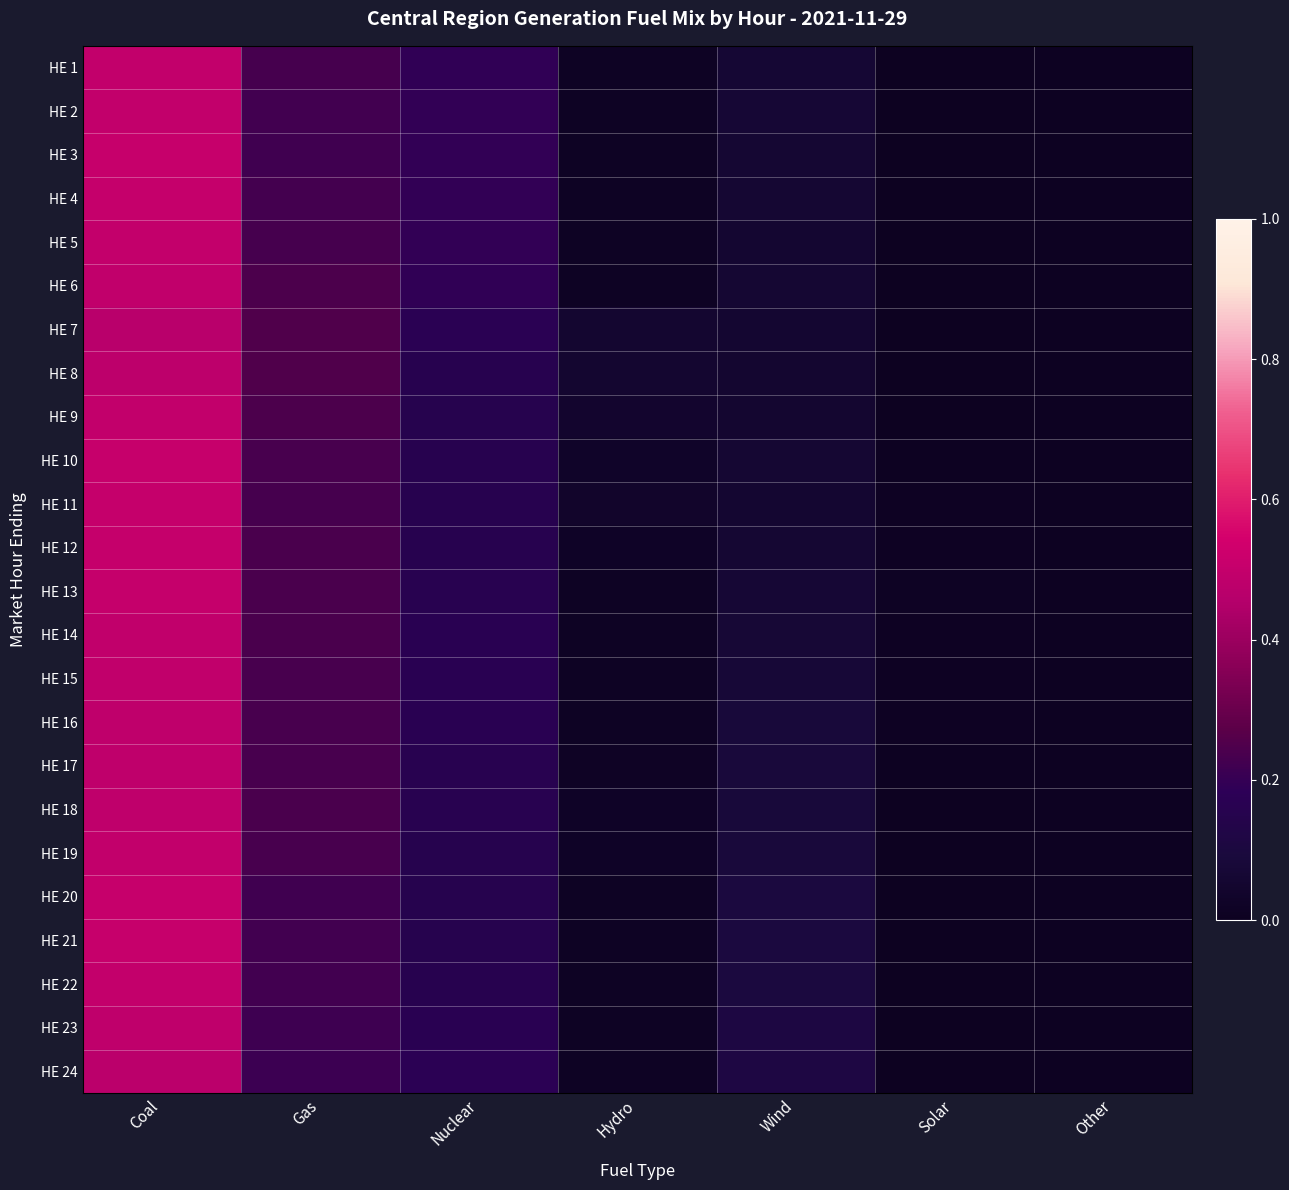

Reading right to left, extract all data points from this chart.

HE 1: Other=0.0	Solar=0.0	Wind=0.1	Hydro=0.0	Nuclear=0.2	Gas=0.2	Coal=0.5
HE 2: Other=0.0	Solar=0.0	Wind=0.1	Hydro=0.0	Nuclear=0.2	Gas=0.2	Coal=0.5
HE 3: Other=0.0	Solar=0.0	Wind=0.1	Hydro=0.0	Nuclear=0.2	Gas=0.2	Coal=0.5
HE 4: Other=0.0	Solar=0.0	Wind=0.1	Hydro=0.0	Nuclear=0.2	Gas=0.2	Coal=0.5
HE 5: Other=0.0	Solar=0.0	Wind=0.1	Hydro=0.0	Nuclear=0.2	Gas=0.2	Coal=0.5
HE 6: Other=0.0	Solar=0.0	Wind=0.1	Hydro=0.0	Nuclear=0.2	Gas=0.2	Coal=0.5
HE 7: Other=0.0	Solar=0.0	Wind=0.1	Hydro=0.1	Nuclear=0.2	Gas=0.3	Coal=0.5
HE 8: Other=0.0	Solar=0.0	Wind=0.1	Hydro=0.1	Nuclear=0.2	Gas=0.3	Coal=0.5
HE 9: Other=0.0	Solar=0.0	Wind=0.1	Hydro=0.0	Nuclear=0.2	Gas=0.2	Coal=0.5
HE 10: Other=0.0	Solar=0.0	Wind=0.1	Hydro=0.0	Nuclear=0.2	Gas=0.2	Coal=0.5
HE 11: Other=0.0	Solar=0.0	Wind=0.1	Hydro=0.0	Nuclear=0.2	Gas=0.2	Coal=0.5
HE 12: Other=0.0	Solar=0.0	Wind=0.1	Hydro=0.0	Nuclear=0.2	Gas=0.2	Coal=0.5
HE 13: Other=0.0	Solar=0.0	Wind=0.1	Hydro=0.0	Nuclear=0.2	Gas=0.2	Coal=0.5
HE 14: Other=0.0	Solar=0.0	Wind=0.1	Hydro=0.0	Nuclear=0.2	Gas=0.2	Coal=0.5
HE 15: Other=0.0	Solar=0.0	Wind=0.1	Hydro=0.0	Nuclear=0.2	Gas=0.2	Coal=0.5
HE 16: Other=0.0	Solar=0.0	Wind=0.1	Hydro=0.0	Nuclear=0.2	Gas=0.2	Coal=0.5
HE 17: Other=0.0	Solar=0.0	Wind=0.1	Hydro=0.0	Nuclear=0.2	Gas=0.2	Coal=0.5
HE 18: Other=0.0	Solar=0.0	Wind=0.1	Hydro=0.0	Nuclear=0.2	Gas=0.2	Coal=0.5
HE 19: Other=0.0	Solar=0.0	Wind=0.1	Hydro=0.0	Nuclear=0.2	Gas=0.2	Coal=0.5
HE 20: Other=0.0	Solar=0.0	Wind=0.1	Hydro=0.0	Nuclear=0.2	Gas=0.2	Coal=0.5
HE 21: Other=0.0	Solar=0.0	Wind=0.1	Hydro=0.0	Nuclear=0.2	Gas=0.2	Coal=0.5
HE 22: Other=0.0	Solar=0.0	Wind=0.1	Hydro=0.0	Nuclear=0.2	Gas=0.2	Coal=0.5
HE 23: Other=0.0	Solar=0.0	Wind=0.1	Hydro=0.0	Nuclear=0.2	Gas=0.2	Coal=0.5
HE 24: Other=0.0	Solar=0.0	Wind=0.1	Hydro=0.0	Nuclear=0.2	Gas=0.2	Coal=0.5